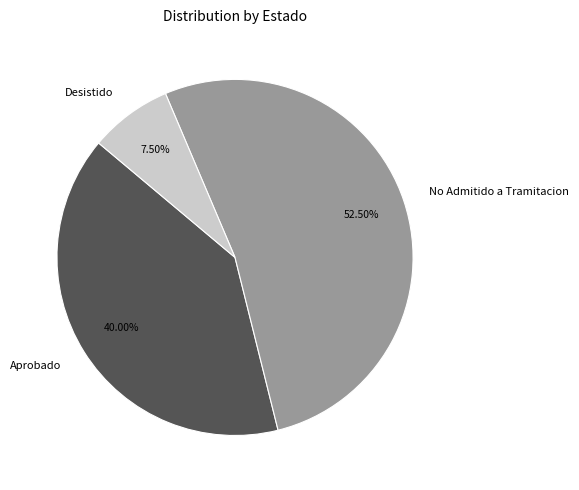

Is there a majority slice in this chart?

Yes